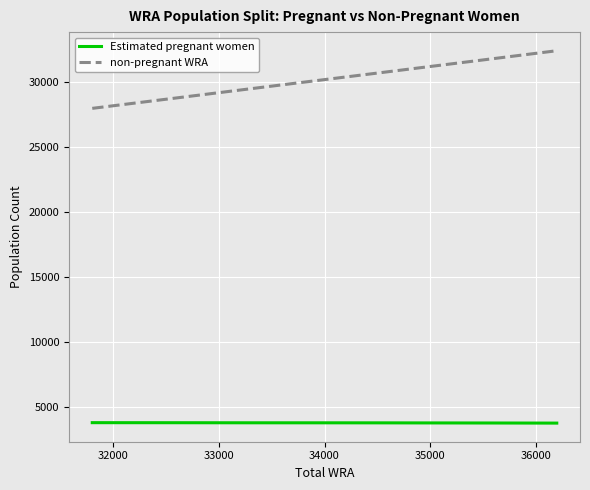

Rank the series by their maximum value, from highest to lowest.

non-pregnant WRA, Estimated pregnant women